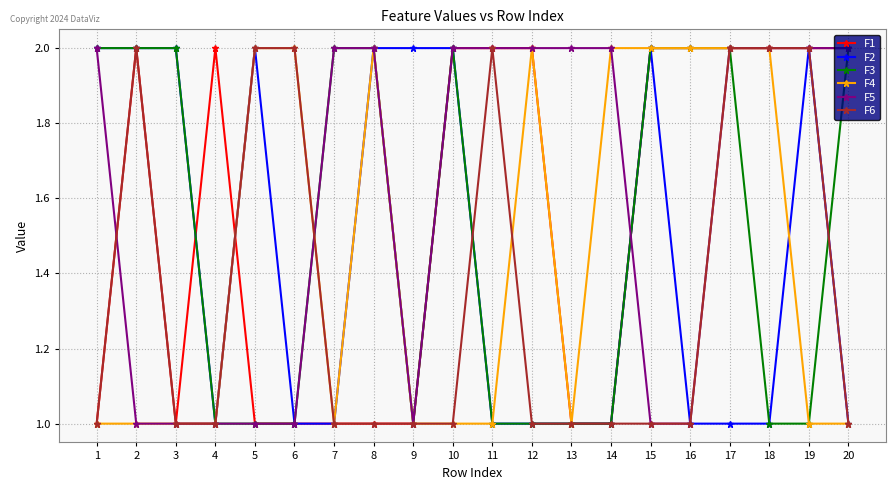

What is the value of the F3 point at the 5th from the left?

1